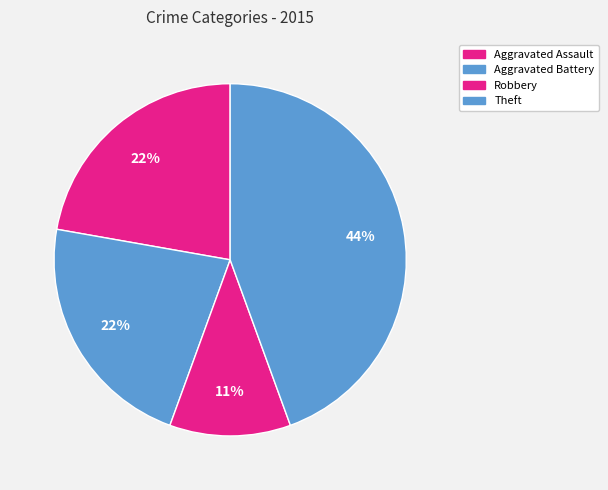

How many slices are in this pie chart?

4